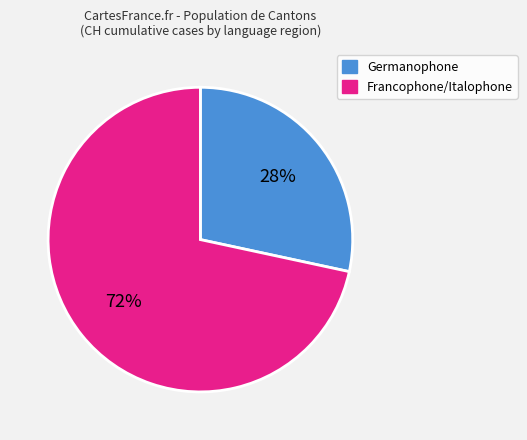

To the nearest percent, what is the average slice percentage?

50%